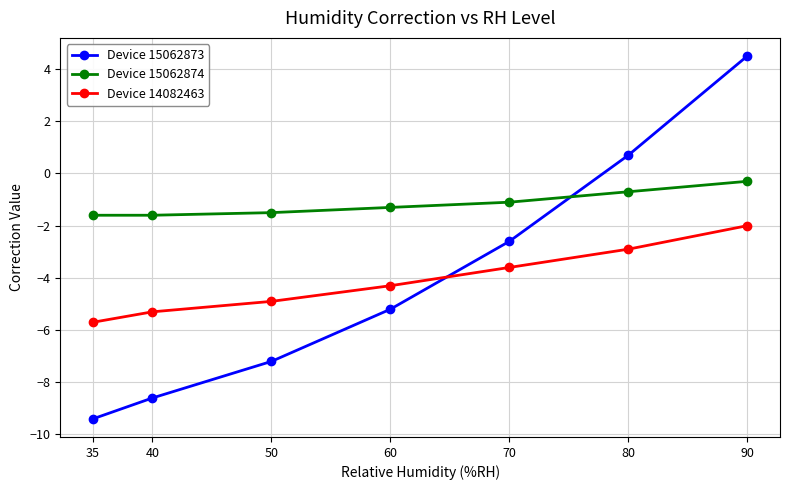

How many times do Device 14082463 and Device 15062873 cross each other?

1